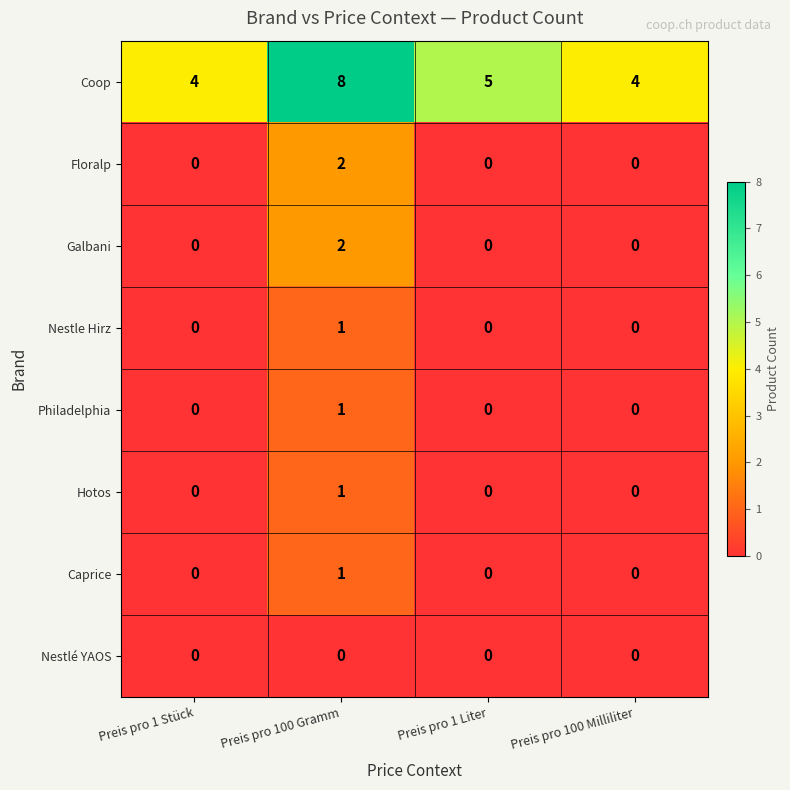

How many series are shown in this chart?

8